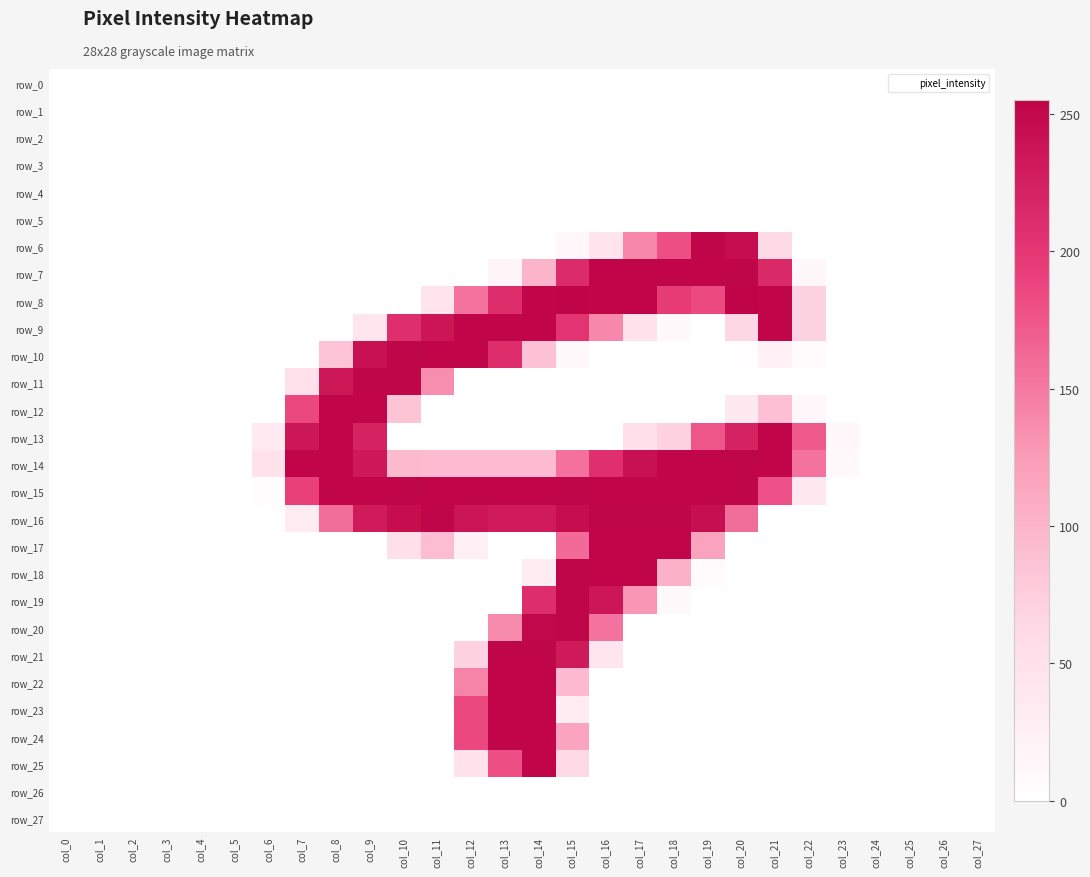

At how many categories does at least one series exceed 204?

15